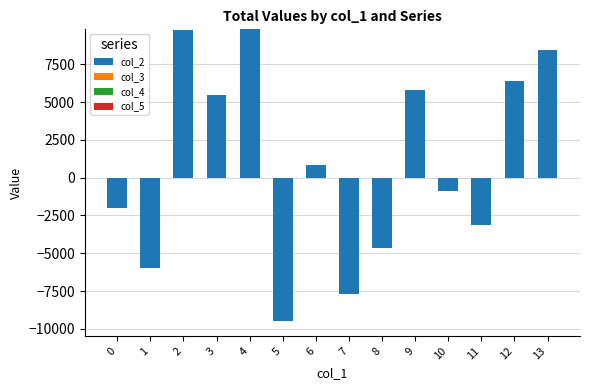

Which series has the largest total across all categories?

col_2